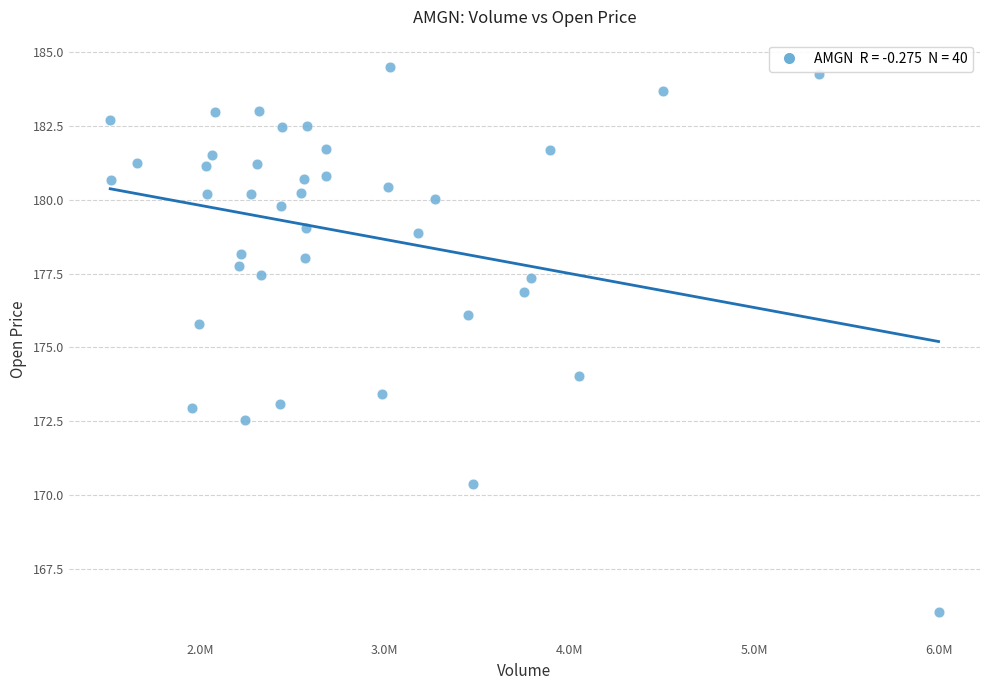

What is the range of X values (max minus min)?

4483495.0